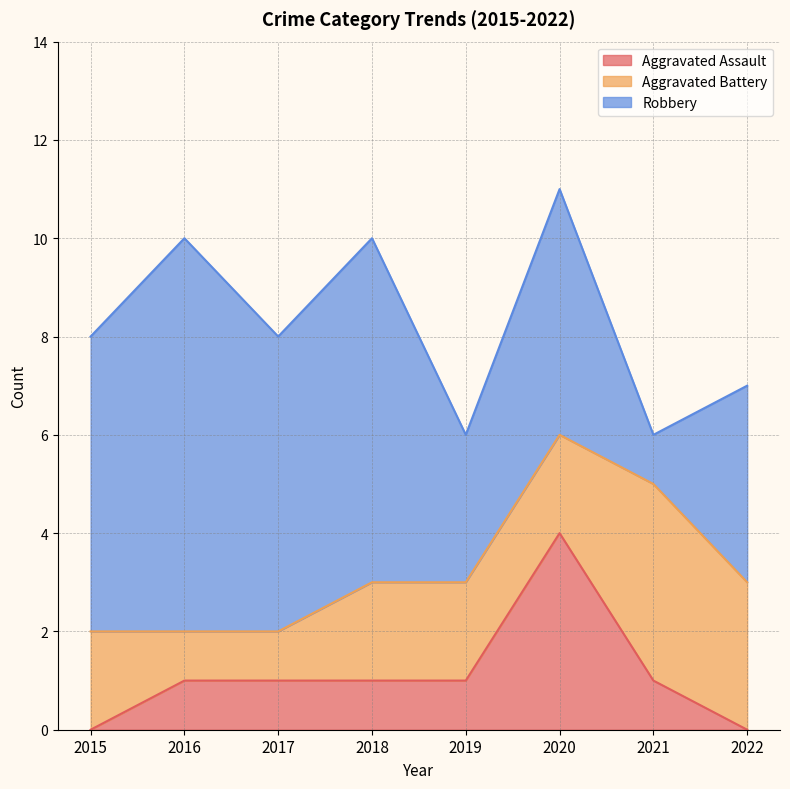

What is the difference between the second highest and minimum values in the Aggravated Battery series?

2